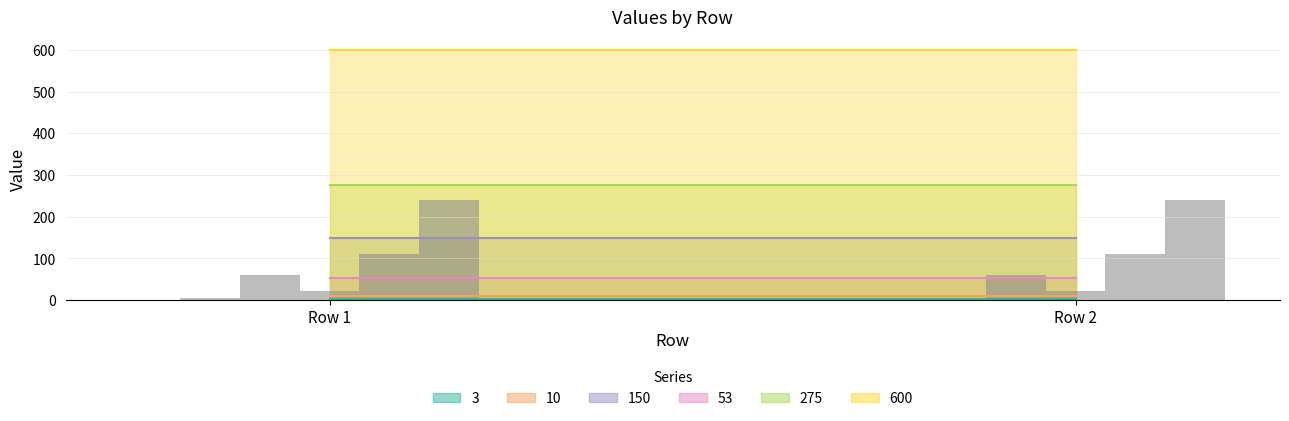

Is it true that 10 equals 10 at Row 2?

True